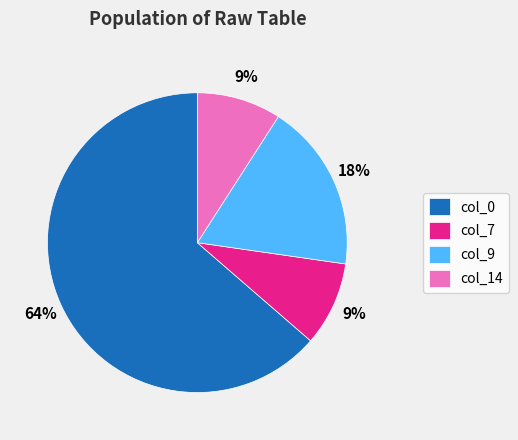

To the nearest percent, what percentage of the pie is col_7?

9%